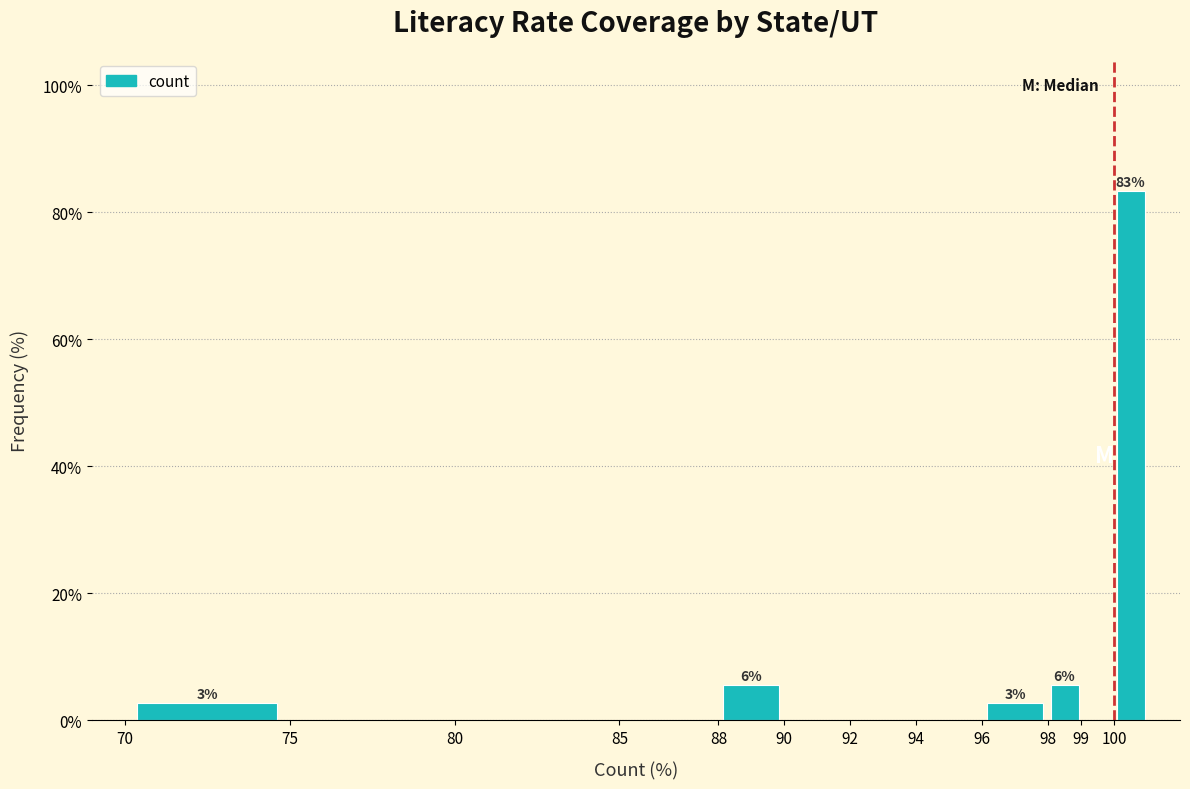

Over which range of the x-axis is the bar tallest?

100 to 101